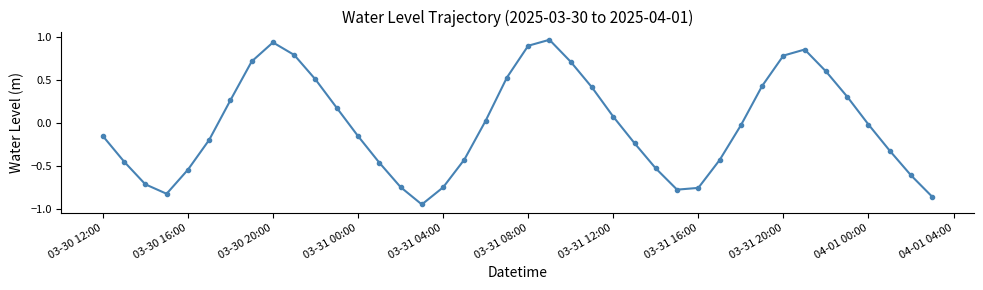

True or false: there are more than 1 points higher than both neighbors.

True